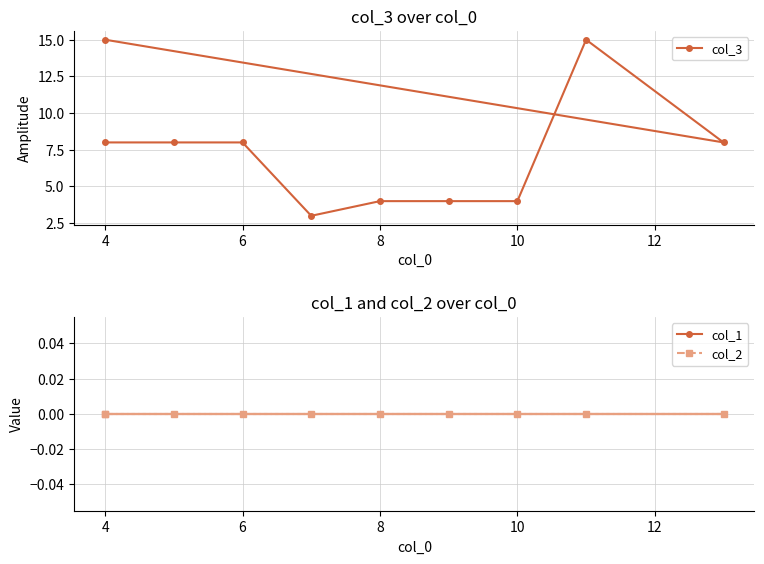

Between 4 and 10, which series saw the biggest shift?

col_3